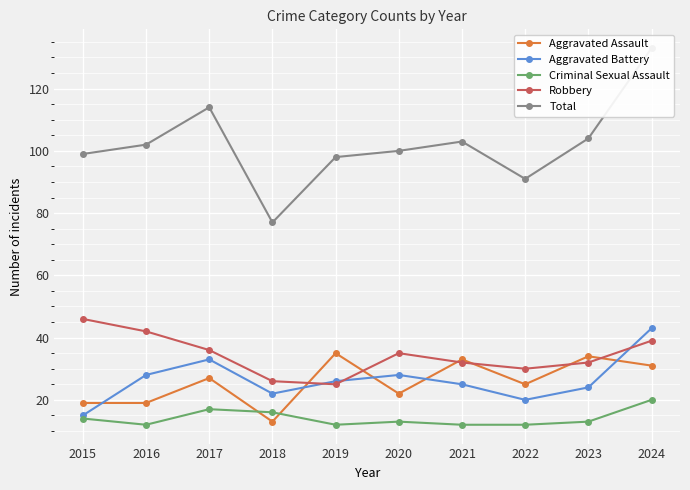

Reading left to right, what are all the values shown in this chart?

Aggravated Assault: 19	19	27	13	35	22	33	25	34	31
Aggravated Battery: 15	28	33	22	26	28	25	20	24	43
Criminal Sexual Assault: 14	12	17	16	12	13	12	12	13	20
Robbery: 46	42	36	26	25	35	32	30	32	39
Total: 99	102	114	77	98	100	103	91	104	133